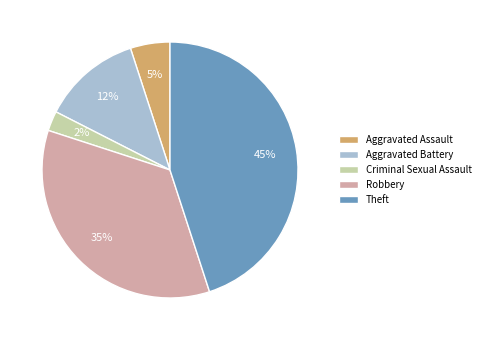

Which category has the biggest portion of the pie?

Theft